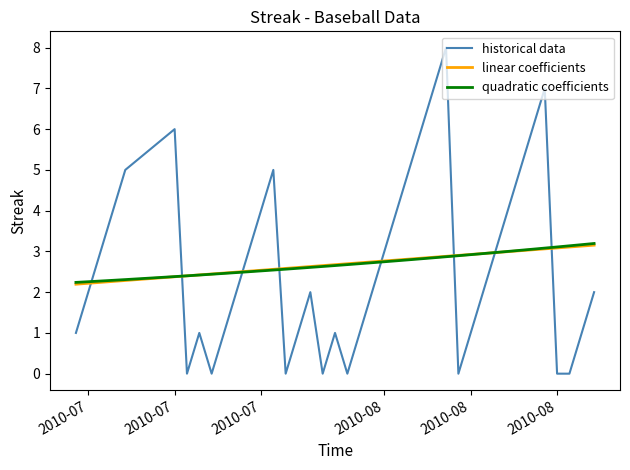

How many lines are shown in the chart?

3